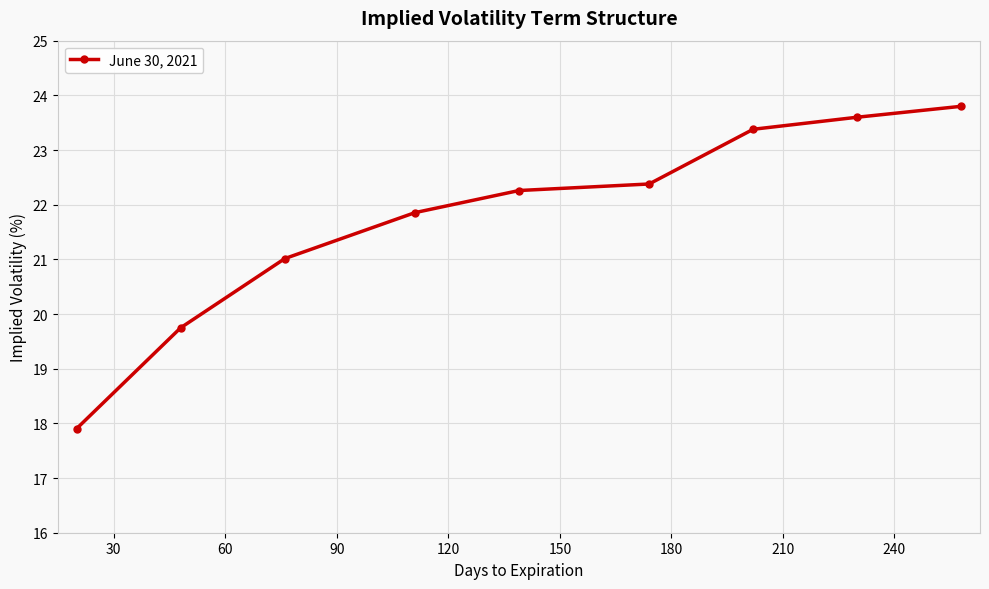

What is the sum of all values?

195.9